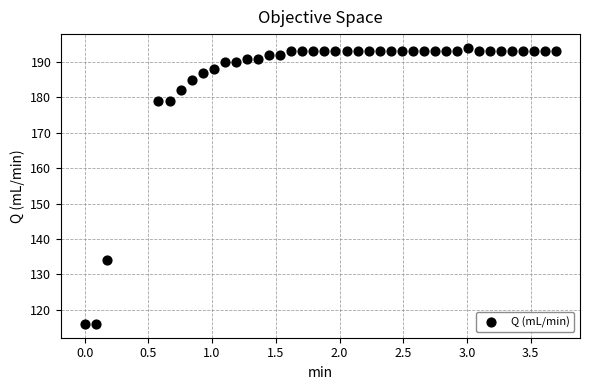

What is the range of Y values (max minus min)?

78